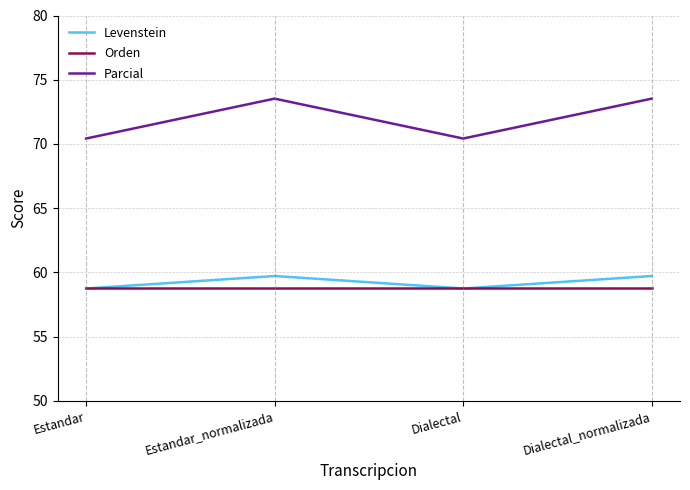

How many Parcial values are between 70 and 73?

2